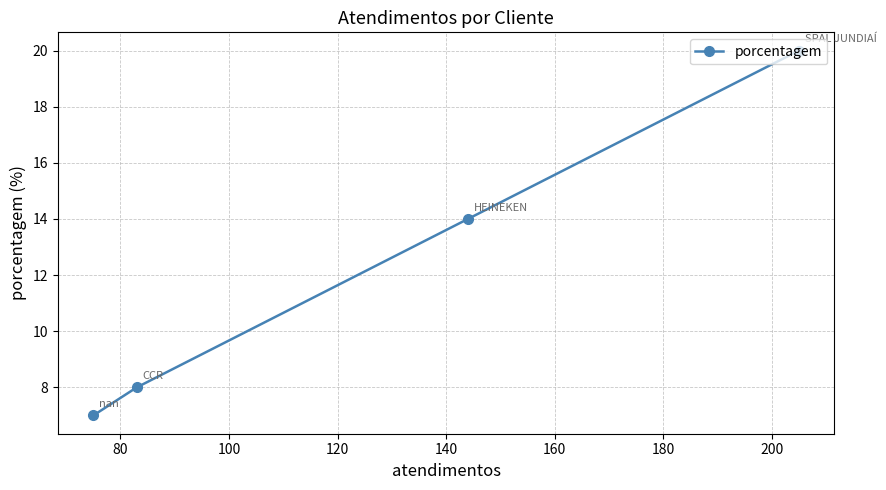

What is the sum of all values?

49